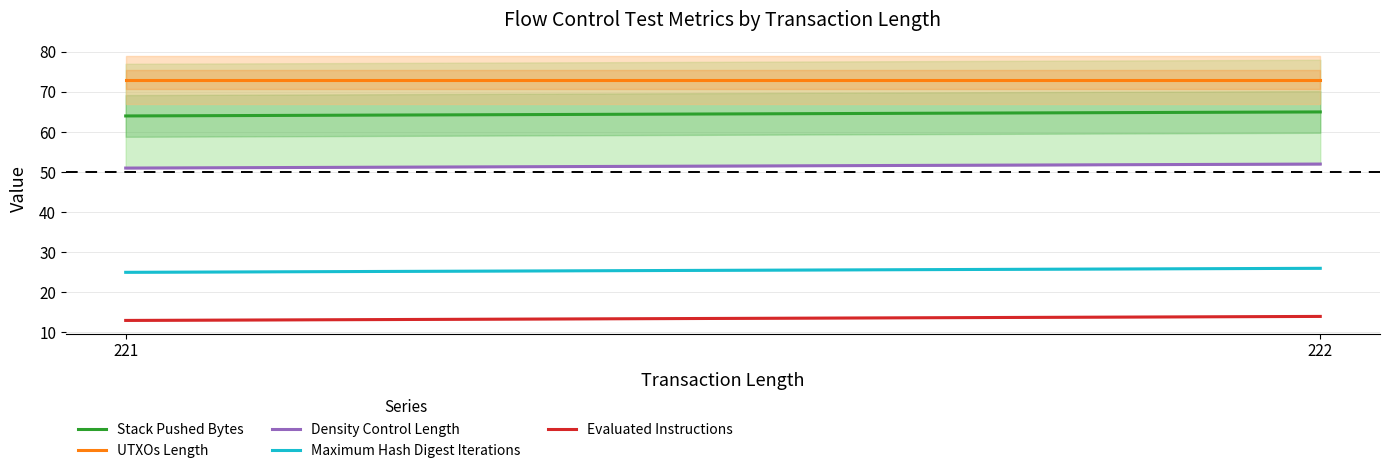

At how many categories does at least one series exceed 29?

2